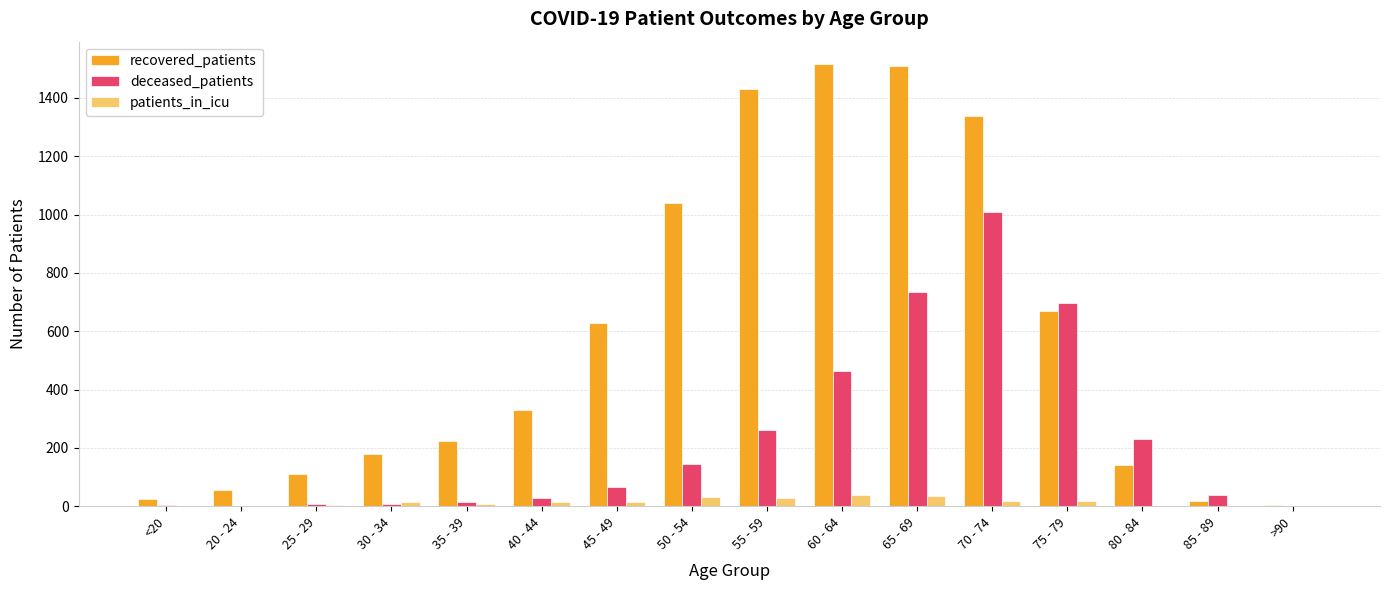

The deceased_patients series shows 260 at 55 - 59. True or false?

True